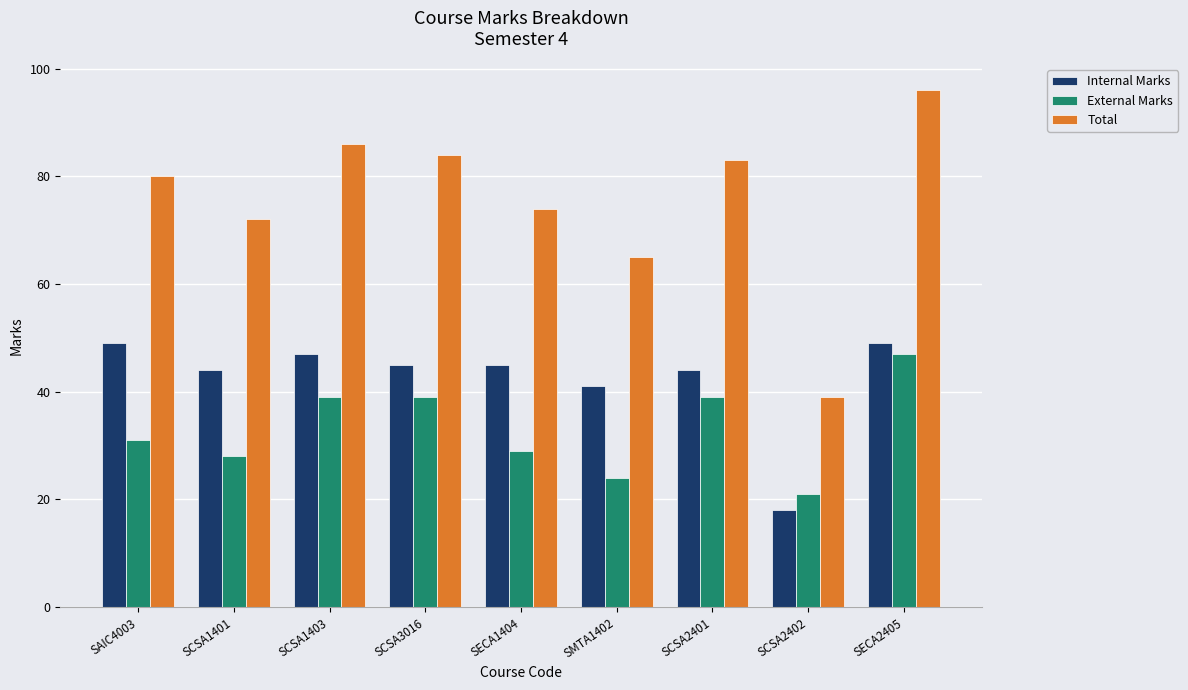

The Total series shows 120 at SCSA1401. True or false?

False